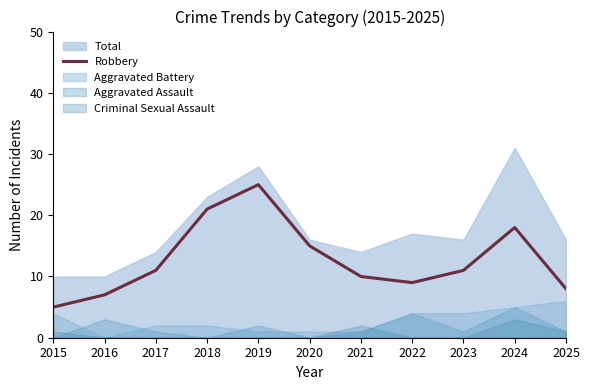

Is it true that Robbery equals 18 at 2017?

False